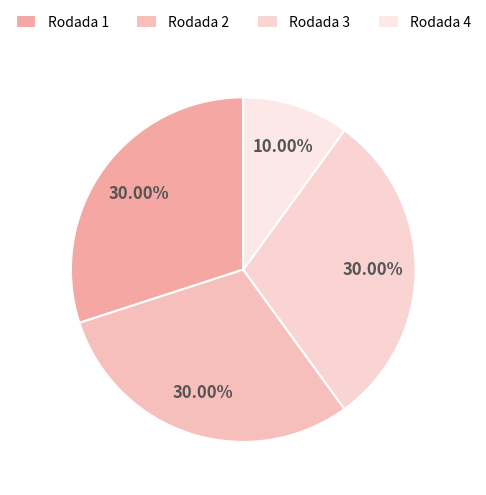

Which slice is the smallest?

Rodada 4